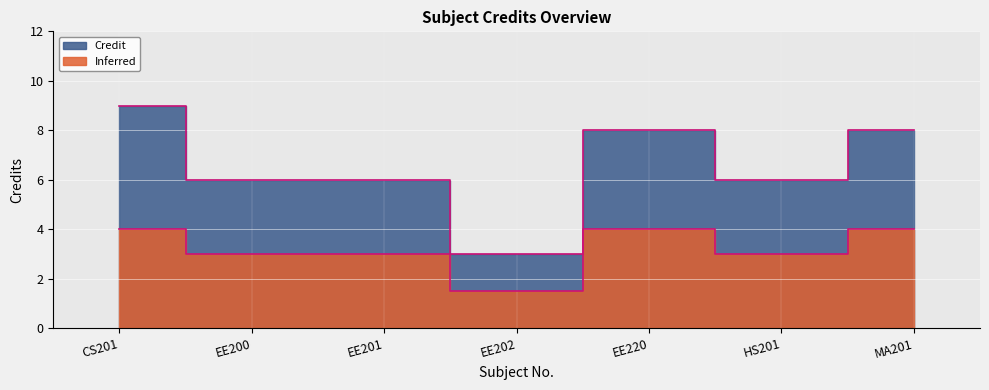

List the labels in order of value, largest first.

CS201, EE220, MA201, EE200, EE201, HS201, EE202